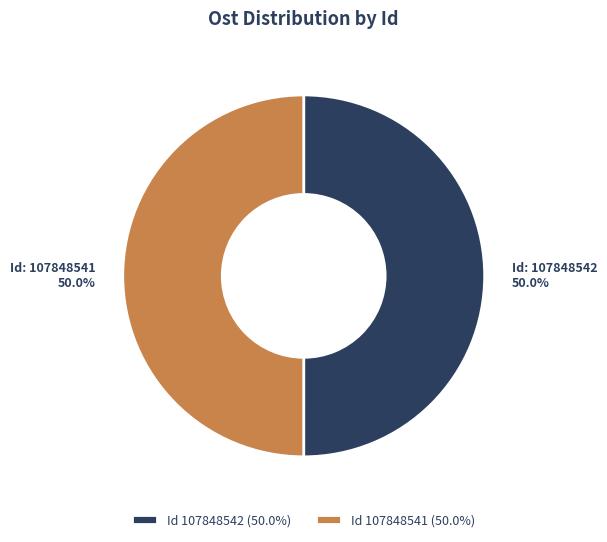

How many slices are in this pie chart?

2